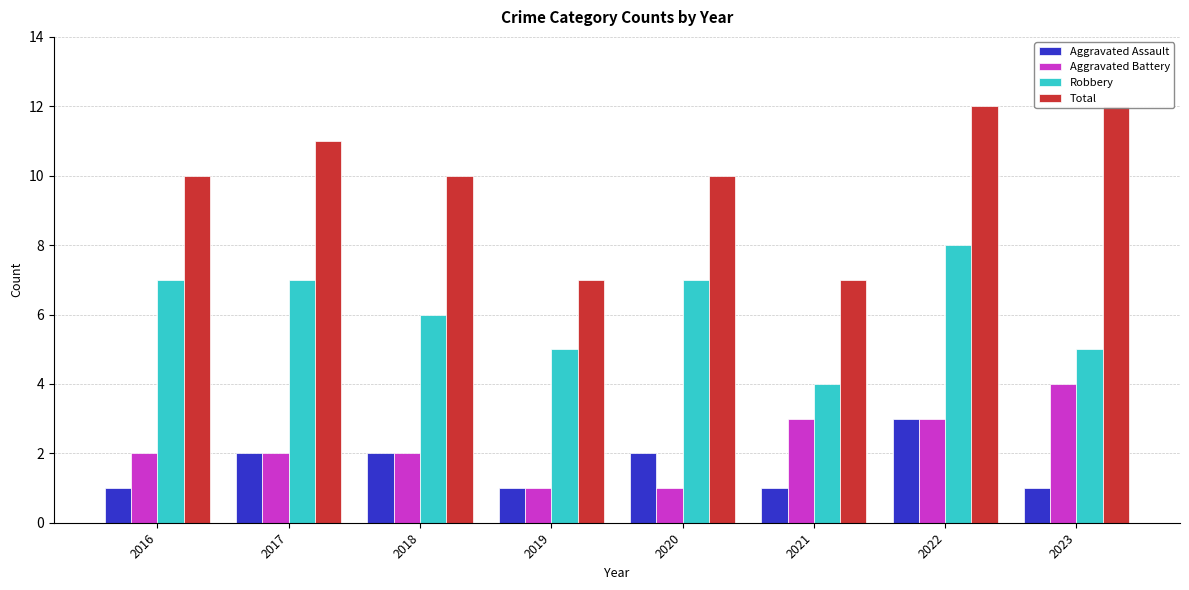

Which series has the largest total across all categories?

Total